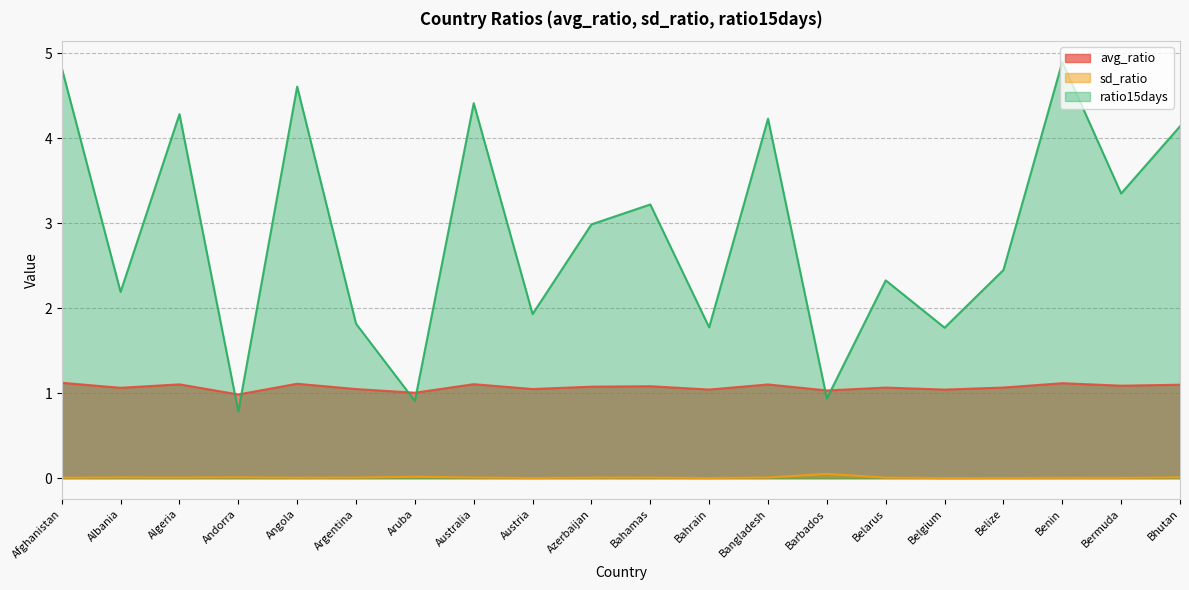

Which has a higher value, Angola or Argentina?

Angola